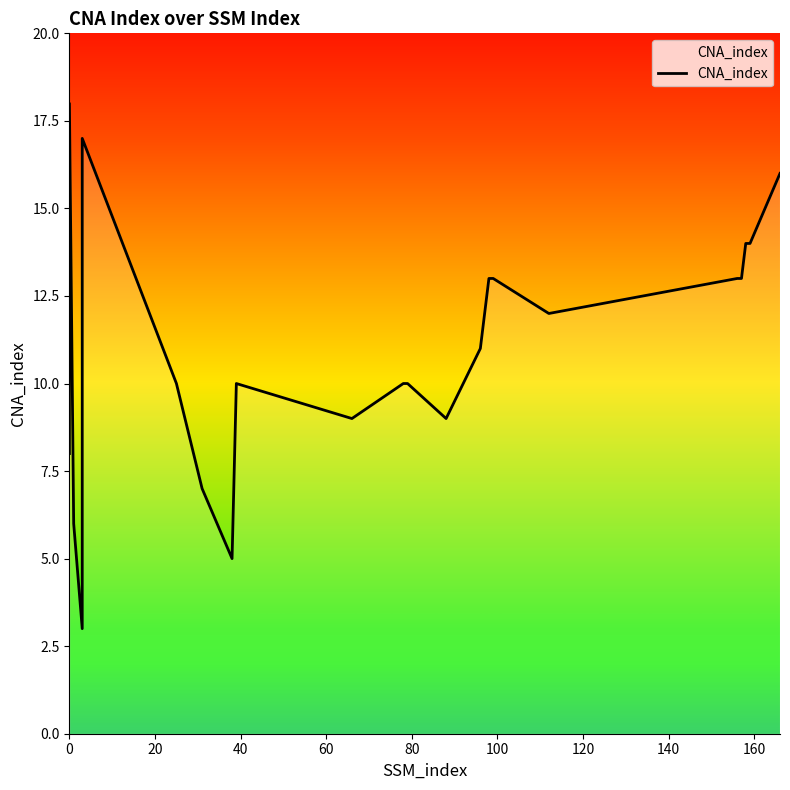

Is it true that the value at 40 is 9?

False